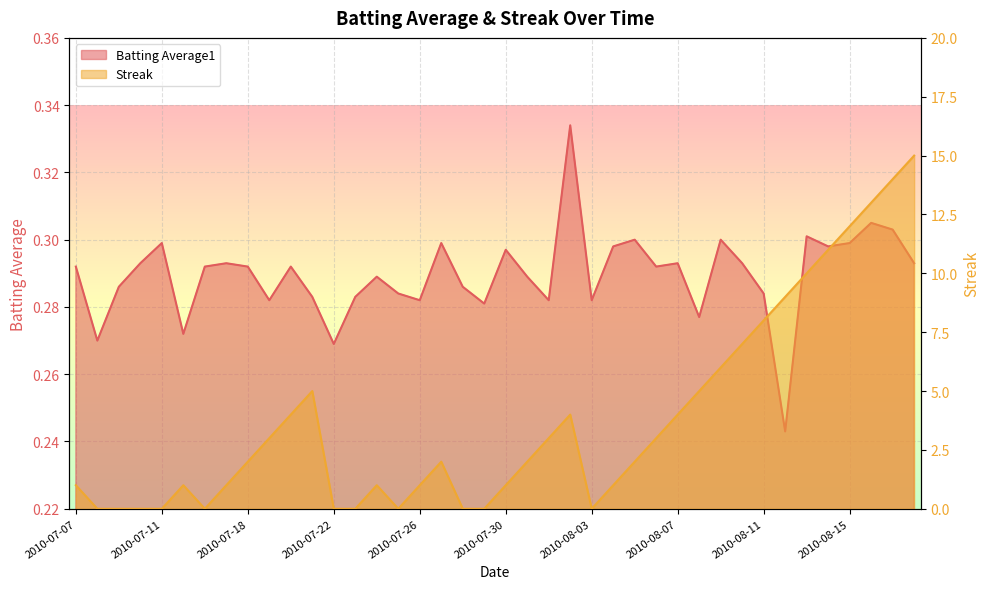

At which label is Streak closest to 7?

2010-08-10